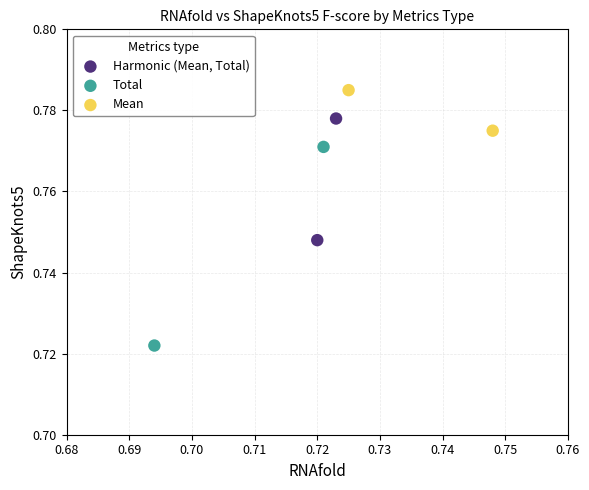

Which series reaches the minimum Y coordinate?

Total